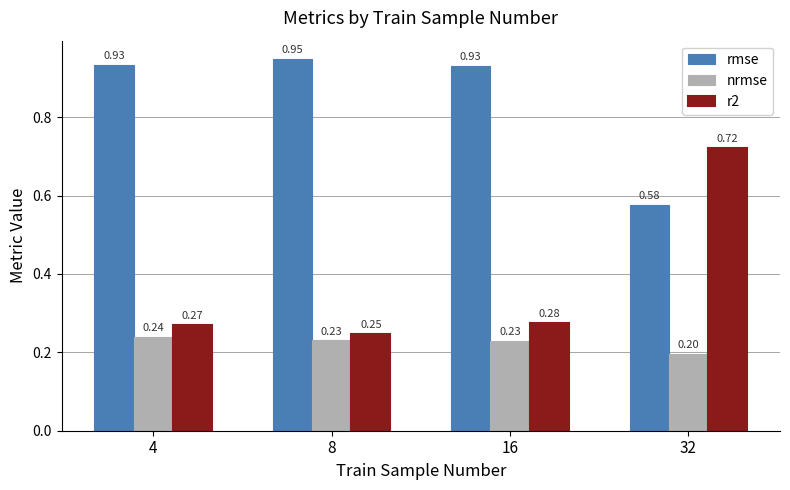

Rank the series by their average value, from highest to lowest.

rmse, r2, nrmse